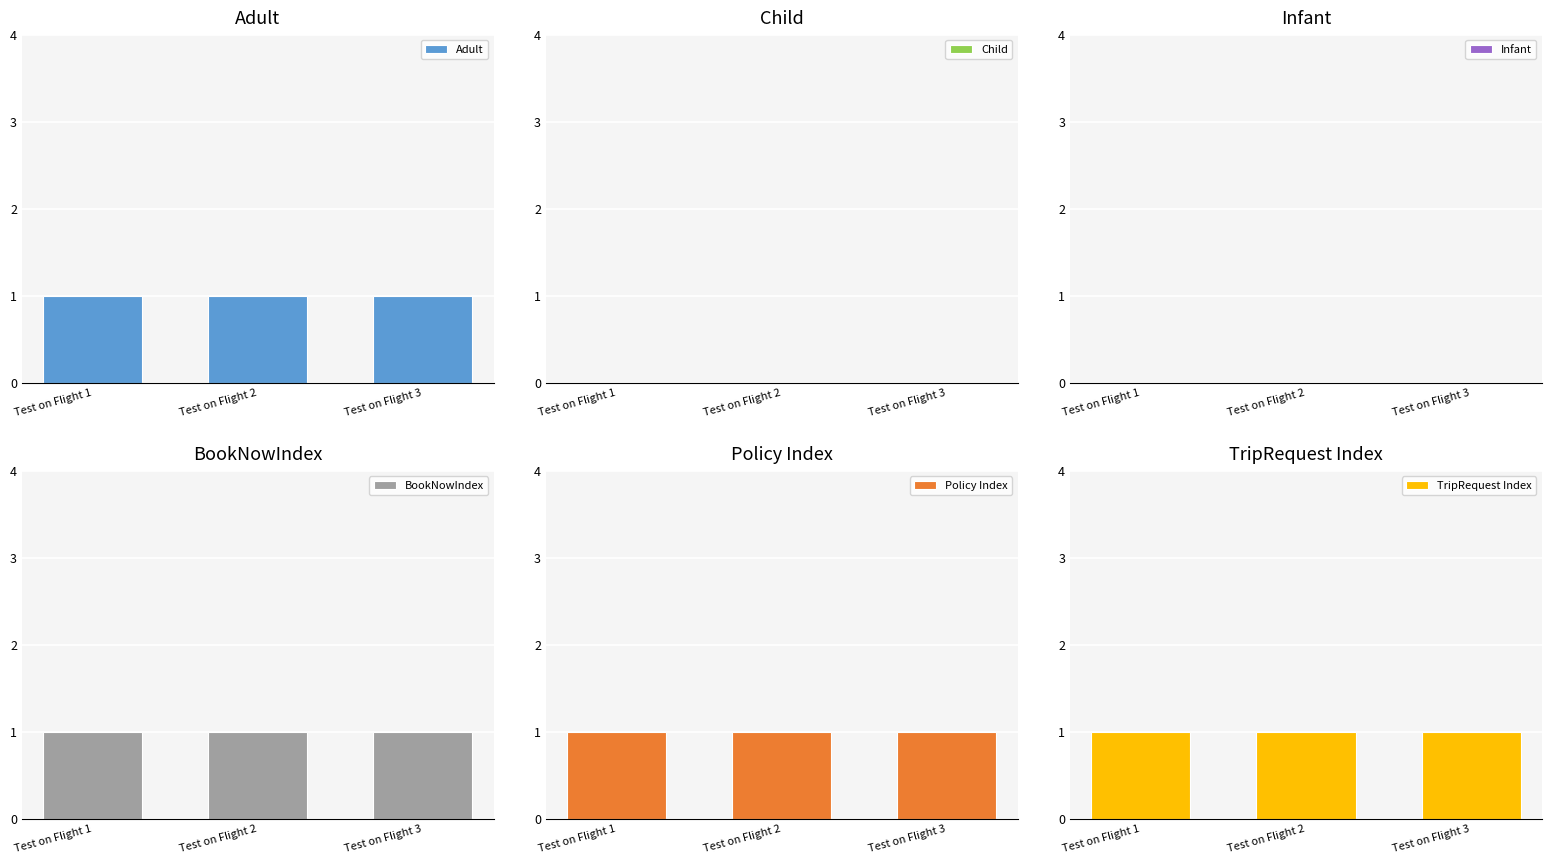

What is the value of the TripRequest Index bar at the 3rd from the left?

1